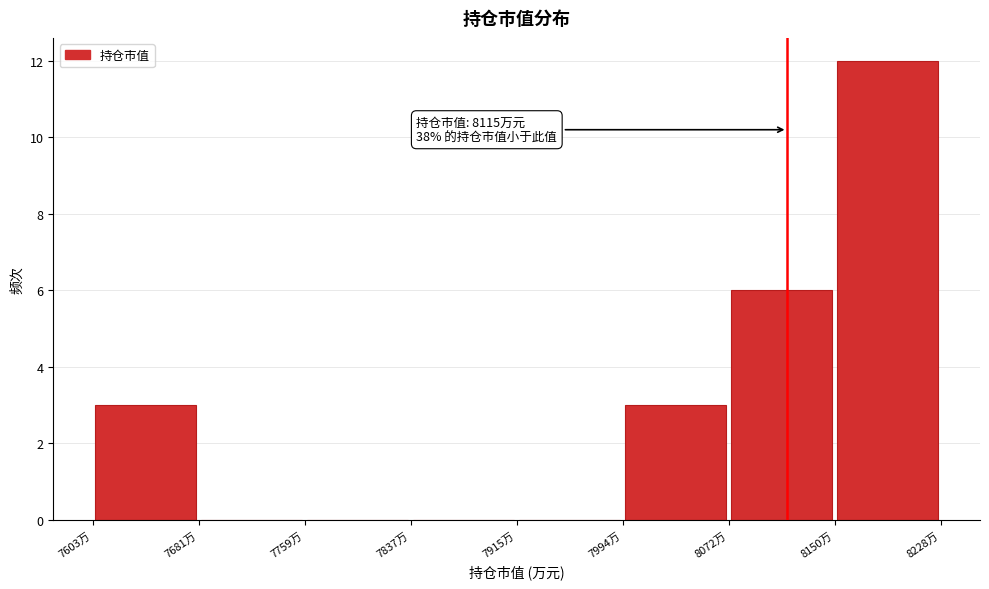

Over which range of the x-axis is the bar tallest?

8150 to 8230